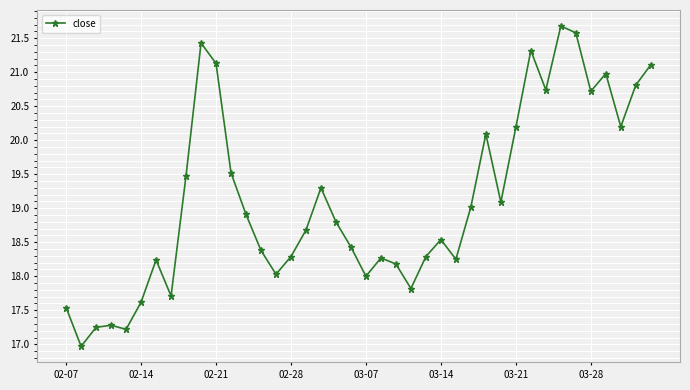

How many series are shown in this chart?

1